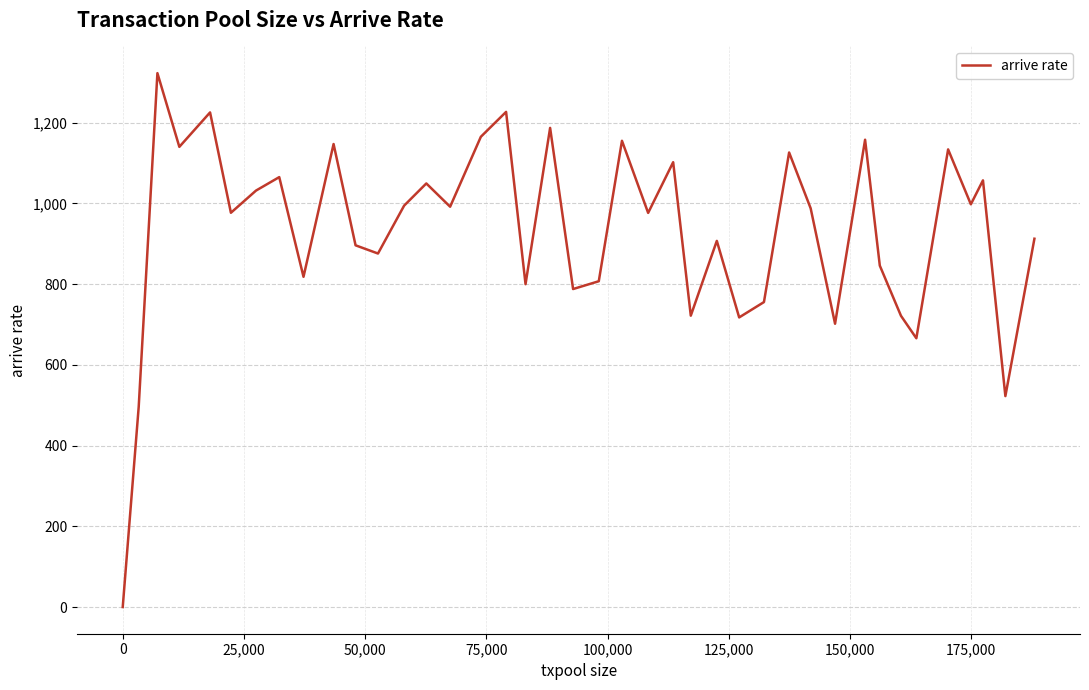

What is the greatest value displayed?

1323.0